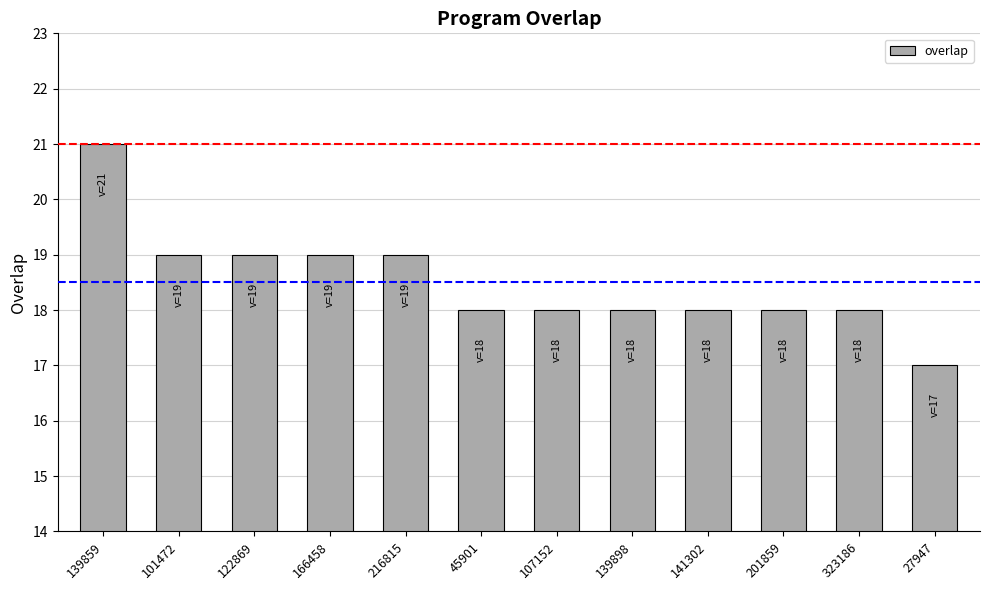

True or false: the data shows 18 at 323186.

True